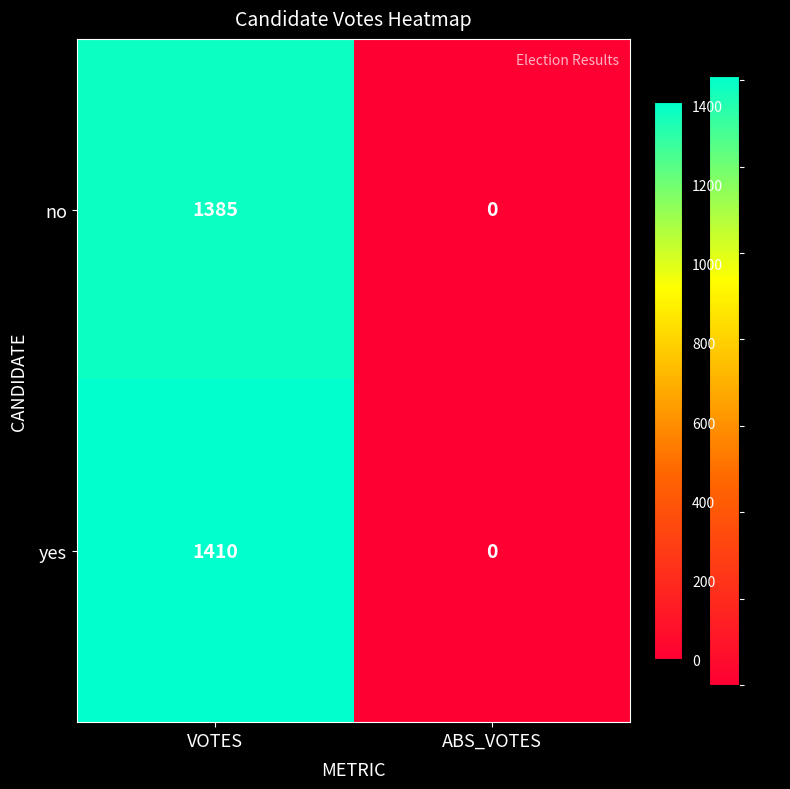

Reading left to right, extract all data points from this chart.

no: VOTES=1385	ABS_VOTES=0
yes: VOTES=1410	ABS_VOTES=0